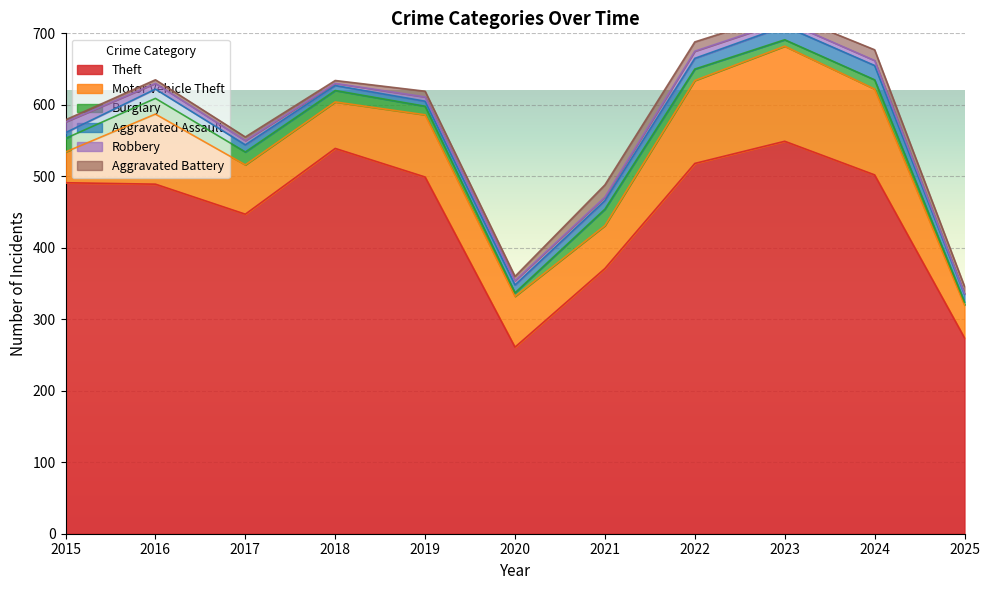

Reading left to right, list all the values displayed in this chart.

Theft: 491	489	447	539	499	261	371	518	549	502	274
Motor Vehicle Theft: 43	98	69	65	87	71	60	116	133	120	46
Burglary: 19	22	18	16	12	5	23	16	9	13	4
Aggravated Assault: 8	13	10	7	7	11	12	15	19	20	11
Robbery: 15	8	6	3	6	6	5	10	7	7	1
Aggravated Battery: 3	5	5	4	8	6	17	13	11	15	10